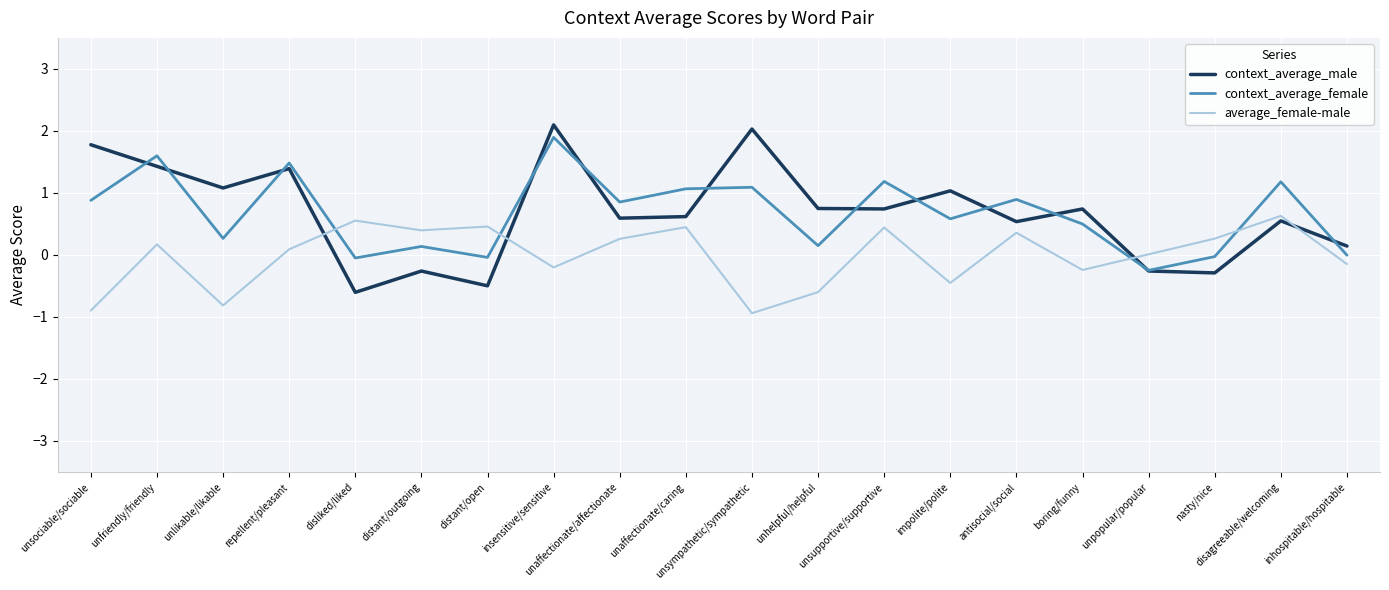

Between unaffectionate/caring and nasty/nice, which series saw the biggest shift?

context_average_female